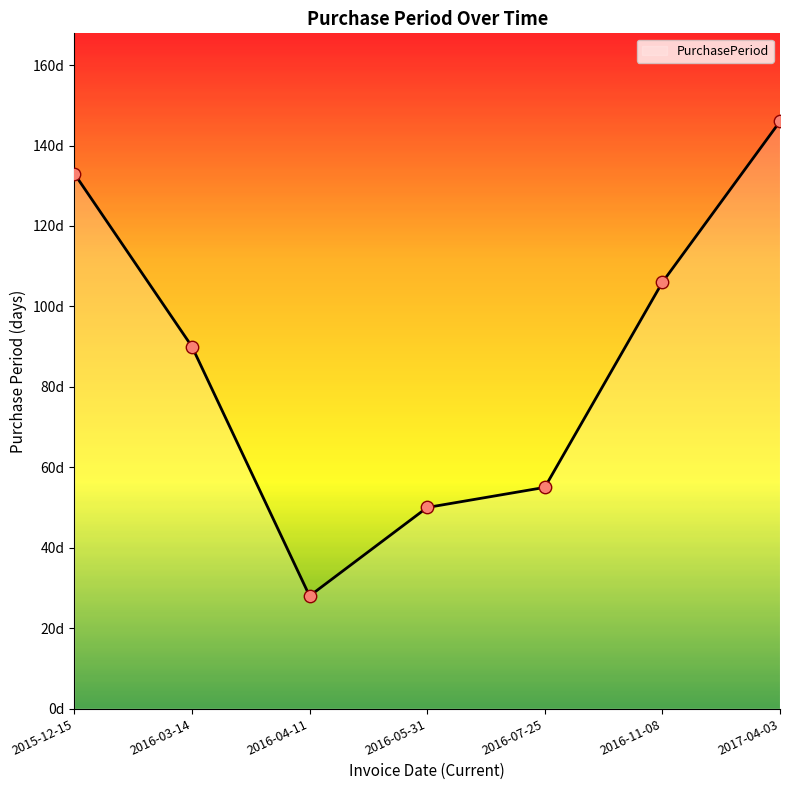

What is the ratio of the value at 2016-05-31 to the value at 2017-04-03?

0.3